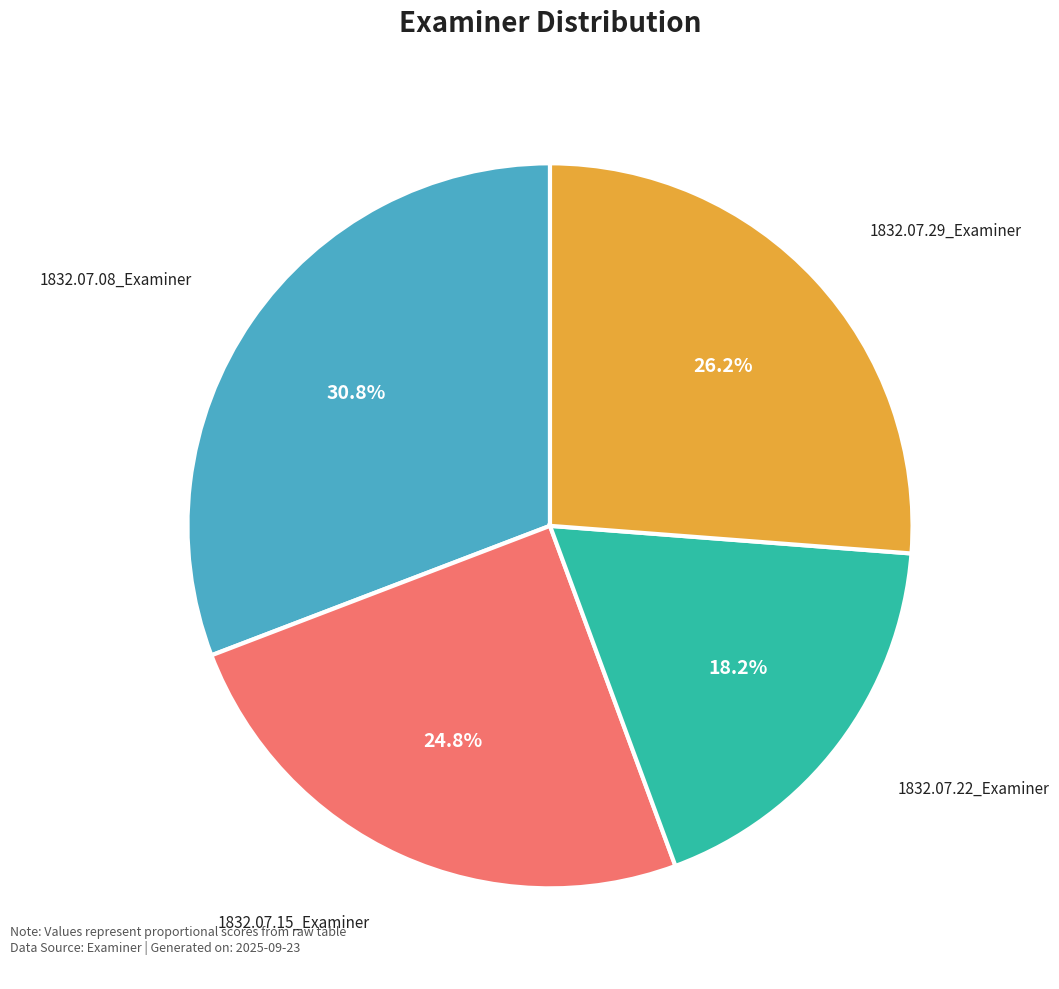

To the nearest percent, what percentage of the pie is 1832.07.29_Examiner?

26%